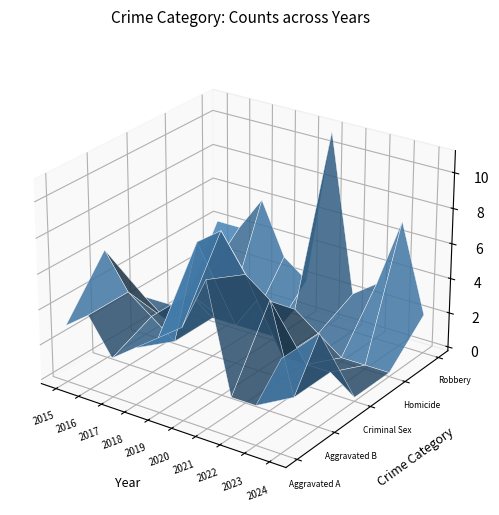

Reading left to right, extract all data points from this chart.

Aggravated Assault: 2015=3	2016=4	2017=2	2018=3	2019=4	2020=5	2021=8	2022=2	2023=2	2024=5
Aggravated Battery: 2015=6	2016=4	2017=3	2018=2	2019=8	2020=9	2021=7	2022=6	2023=1	2024=5
Criminal Sexual Assault: 2015=2	2016=1	2017=3	2018=2	2019=2	2020=4	2021=1	2022=1	2023=1	2024=0
Homicide: 2015=0	2016=2	2017=0	2018=0	2019=0	2020=2	2021=1	2022=0	2023=0	2024=0
Robbery: 2015=4	2016=4	2017=6	2018=3	2019=2	2020=11	2021=2	2022=3	2023=7	2024=2